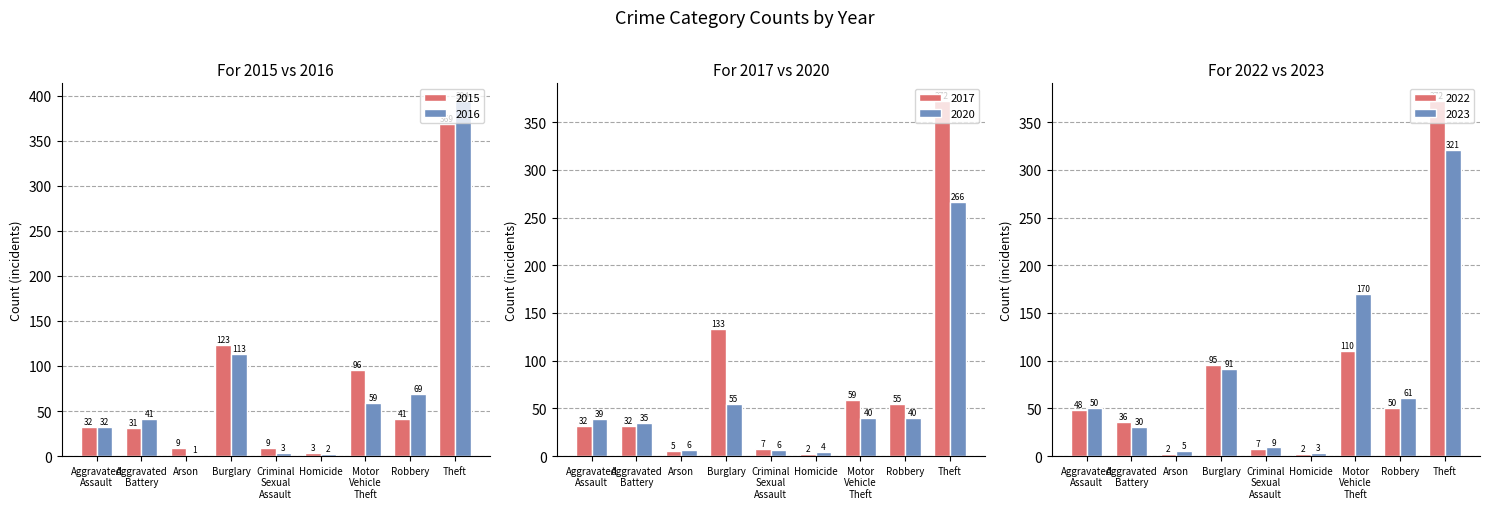

Reading right to left, extract all data points from this chart.

2016: Theft=394	Robbery=69	Motor
Vehicle
Theft=59	Homicide=2	Criminal
Sexual
Assault=3	Burglary=113	Arson=1	Aggravated
Battery=41	Aggravated
Assault=32
2023: Theft=321	Robbery=61	Motor
Vehicle
Theft=170	Homicide=3	Criminal
Sexual
Assault=9	Burglary=91	Arson=5	Aggravated
Battery=30	Aggravated
Assault=50
2015: Theft=369	Robbery=41	Motor
Vehicle
Theft=96	Homicide=3	Criminal
Sexual
Assault=9	Burglary=123	Arson=9	Aggravated
Battery=31	Aggravated
Assault=32
2017: Theft=372	Robbery=55	Motor
Vehicle
Theft=59	Homicide=2	Criminal
Sexual
Assault=7	Burglary=133	Arson=5	Aggravated
Battery=32	Aggravated
Assault=32
2022: Theft=372	Robbery=50	Motor
Vehicle
Theft=110	Homicide=2	Criminal
Sexual
Assault=7	Burglary=95	Arson=2	Aggravated
Battery=36	Aggravated
Assault=48
2020: Theft=266	Robbery=40	Motor
Vehicle
Theft=40	Homicide=4	Criminal
Sexual
Assault=6	Burglary=55	Arson=6	Aggravated
Battery=35	Aggravated
Assault=39